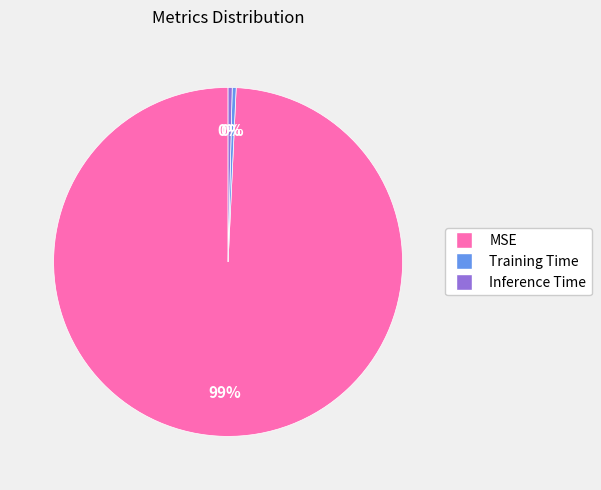

What is the largest slice in the pie chart?

MSE